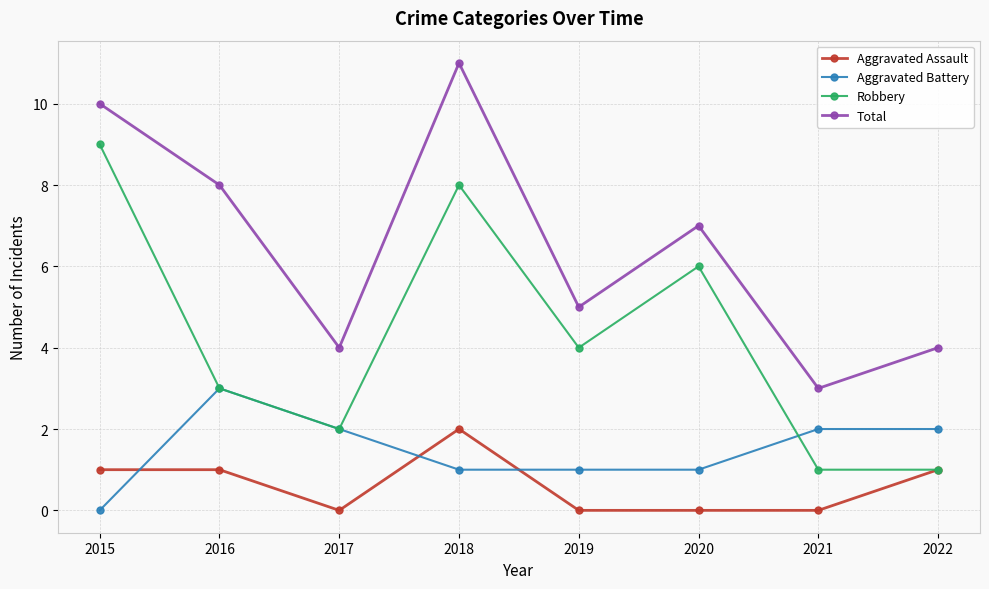

Rank the series by their maximum value, from lowest to highest.

Aggravated Assault, Aggravated Battery, Robbery, Total